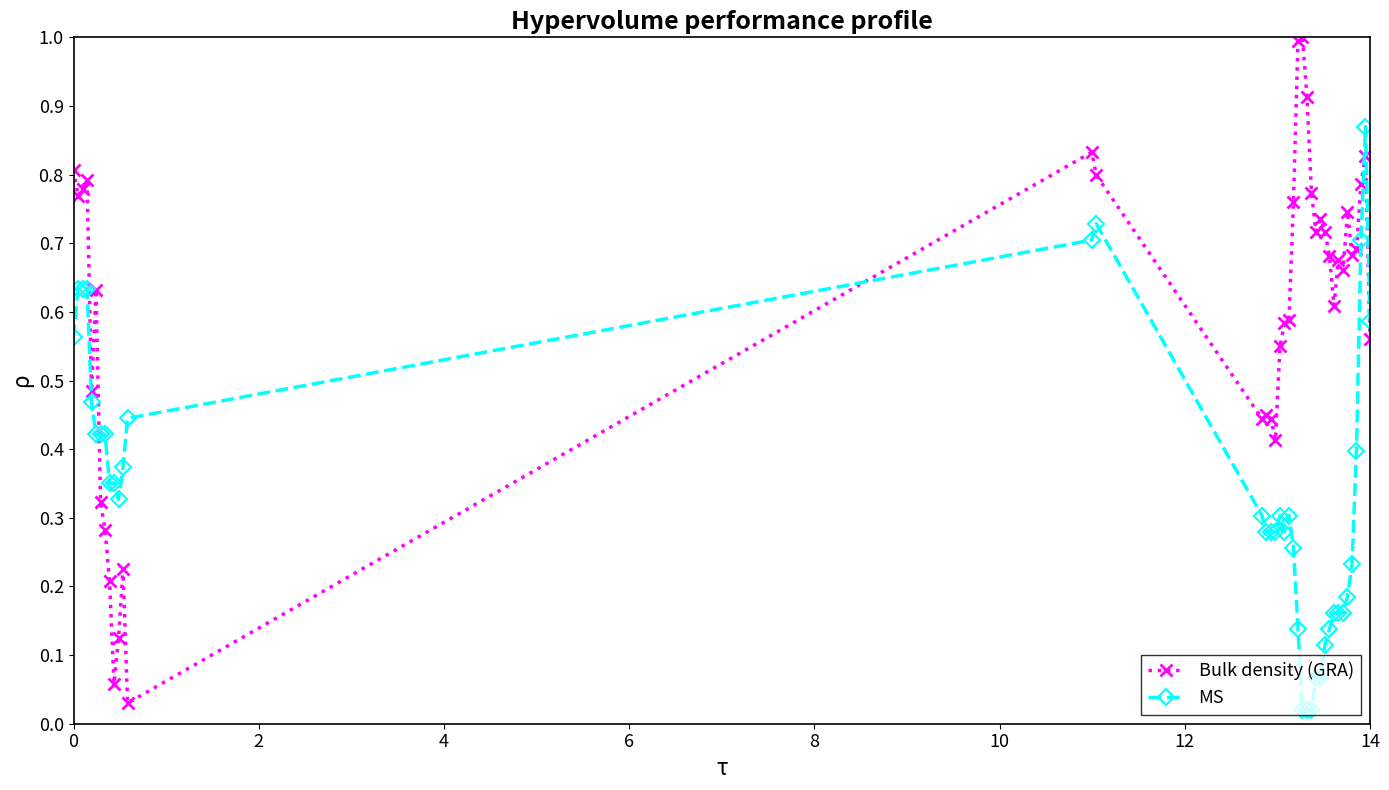

Which series has the largest range (max minus min)?

Bulk density (GRA)